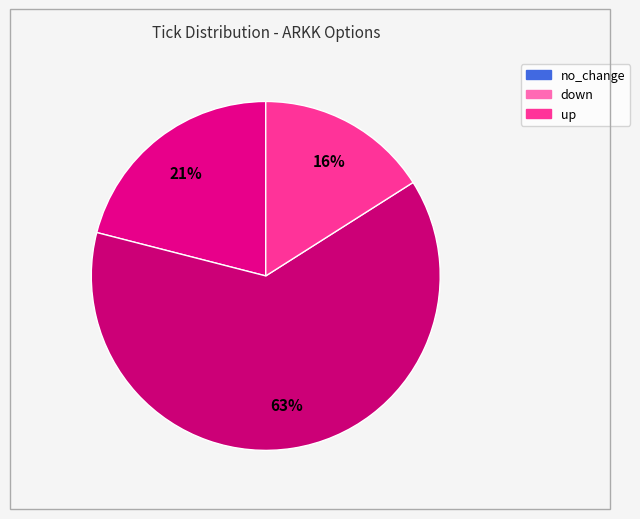

To the nearest percent, what percentage of the pie is up?

16%